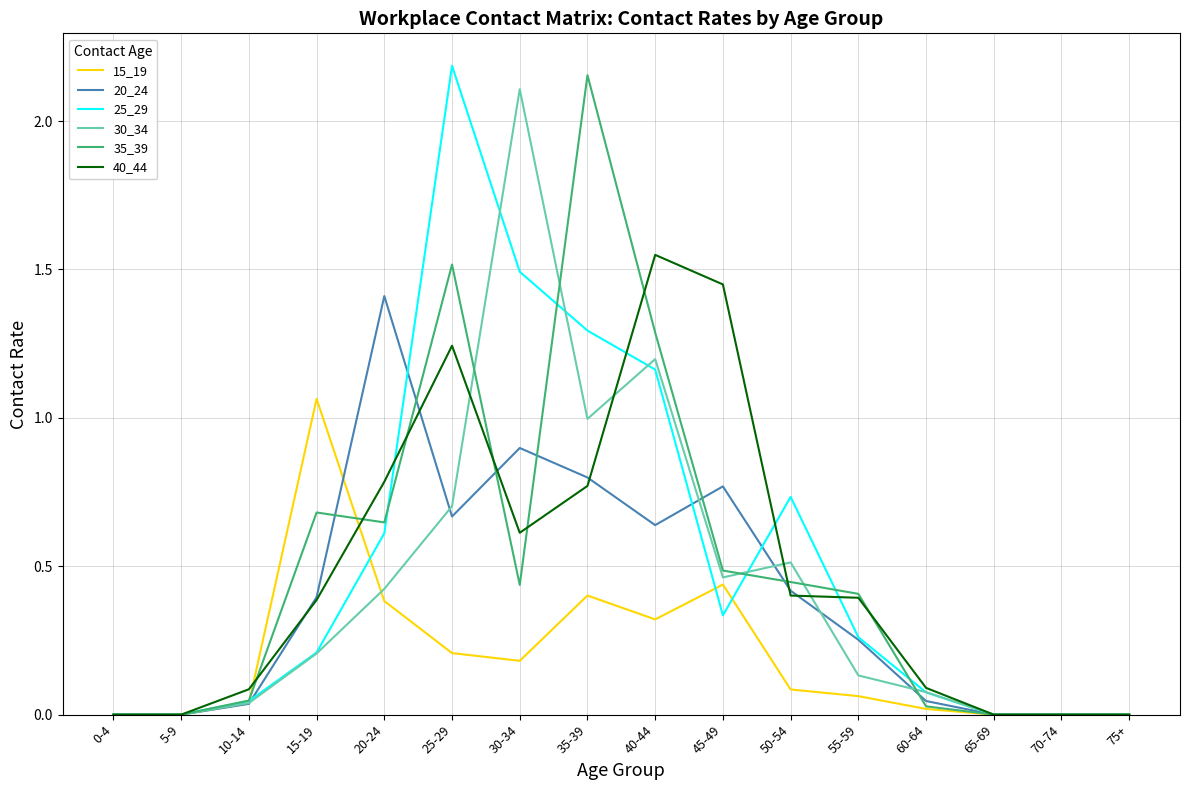

What is the total value across all series at 20-24?

4.3